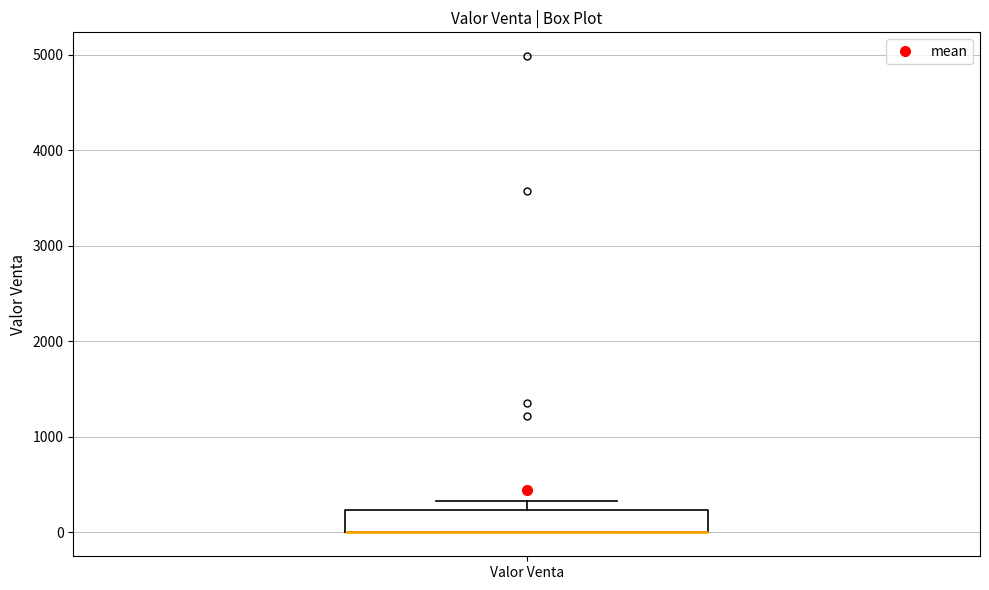

Transcribe this box plot: give where the median line is, the range the box spans, and where the two whiskers end, as read against the y-axis. The values are not printed on the chart, so give them approximately, as read against the axis.

median 0 (drawn on the box's lower edge), box 0 to 200, whiskers 0 to 300